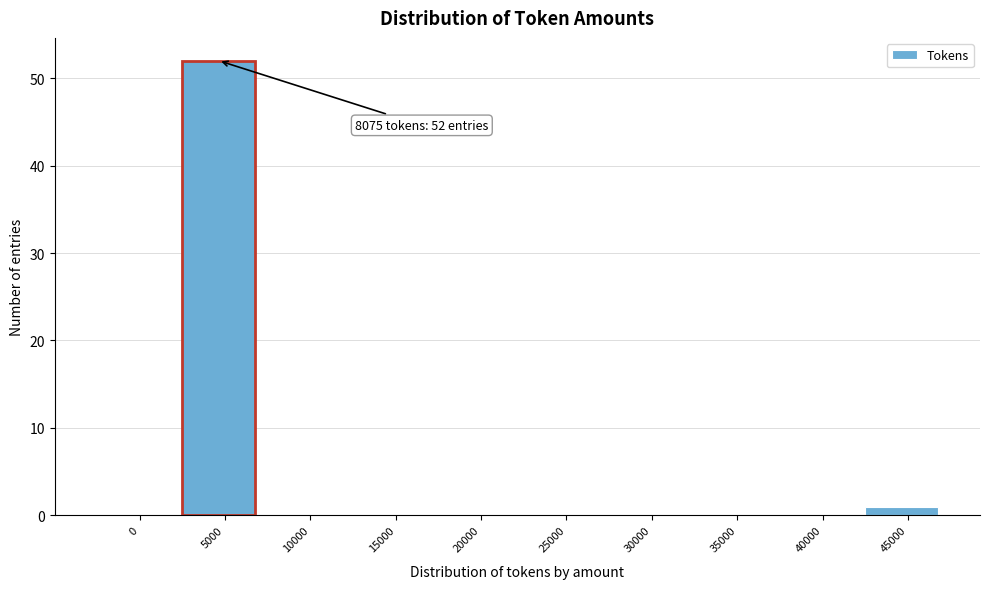

Reading left to right, extract all data points from this chart.

0=0	5000=52	10000=0	15000=0	20000=0	25000=0	30000=0	35000=0	40000=0	45000=1